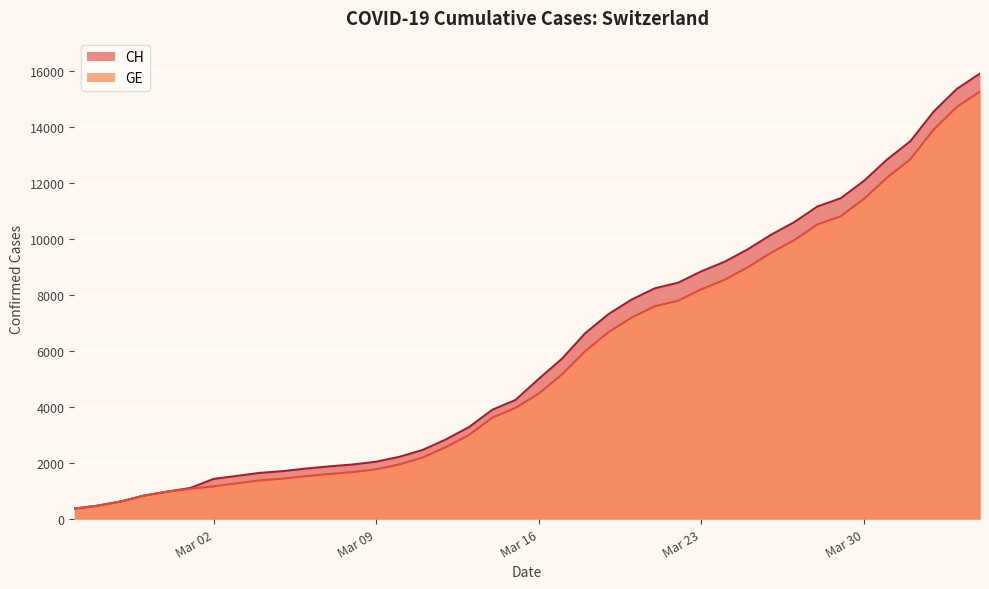

Reading left to right, extract all data points from this chart.

CH: 375	479	630	840	981	1113	1436	1544	1652	1715	1809	1885	1952	2051	2226	2472	2845	3291	3908	4259	5012	5731	6644	7323	7847	8249	8449	8855	9196	9642	10162	10613	11175	11467	12086	12852	13505	14561	15375	15926
GE: 375	479	630	840	981	1083	1171	1278	1384	1447	1538	1614	1681	1780	1955	2201	2574	3010	3627	3978	4485	5174	6002	6681	7205	7607	7807	8213	8554	9000	9520	9971	10533	10825	11444	12210	12863	13919	14733	15284